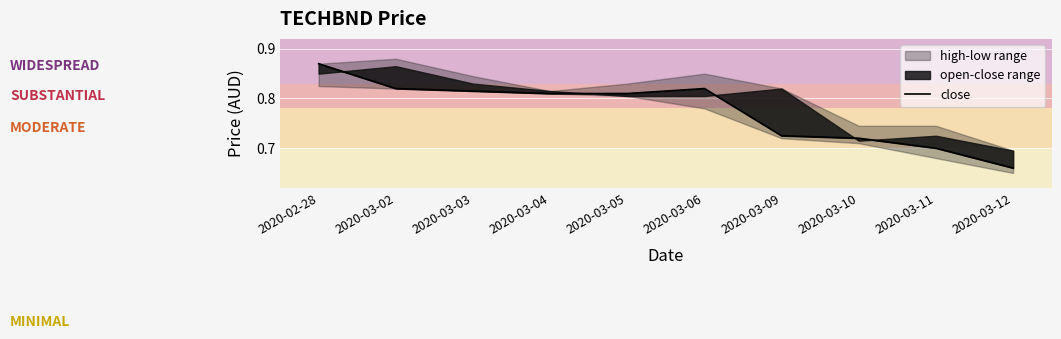

What is the approximate value at 2020-03-02?

0.8